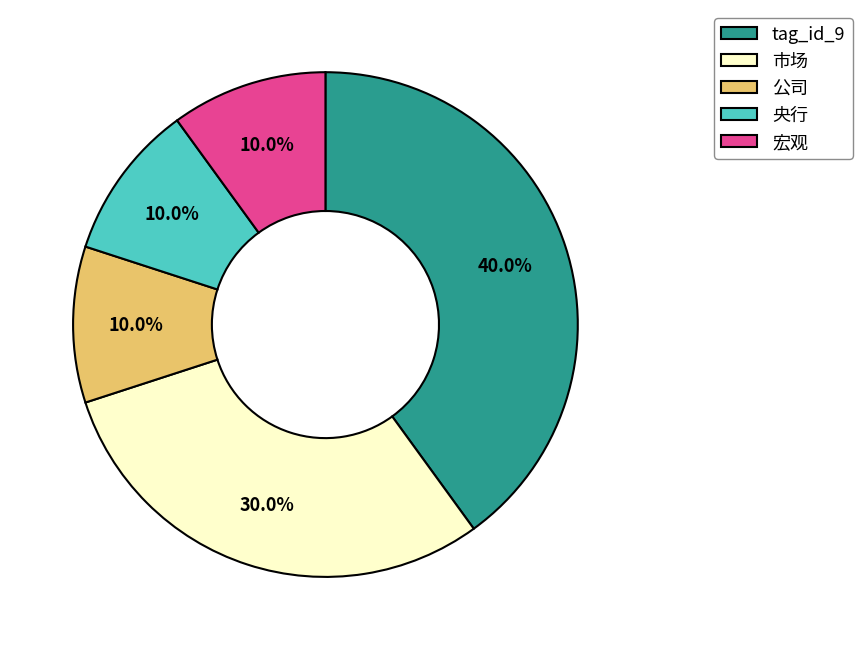

How many segments does this pie chart have?

5